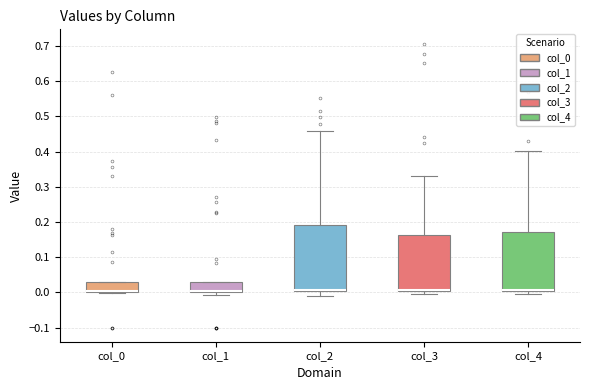

Where is the upper edge of the box for col_3 on the y-axis? The values are not printed on the chart, so give them approximately, as read against the axis.

0.16